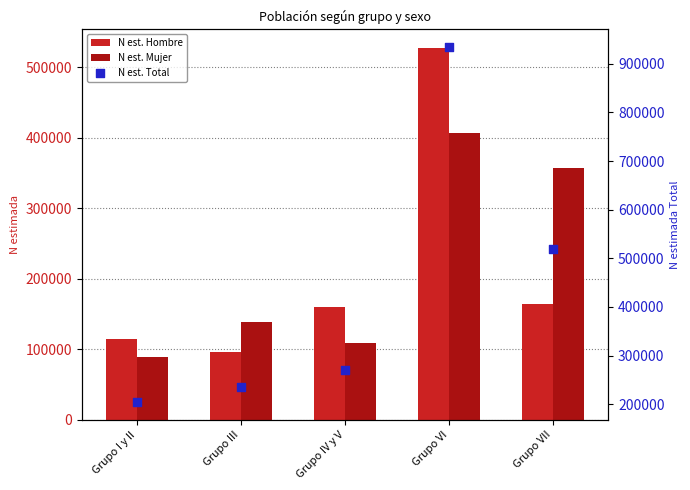

Which series contains the lowest Y value?

N est. Mujer